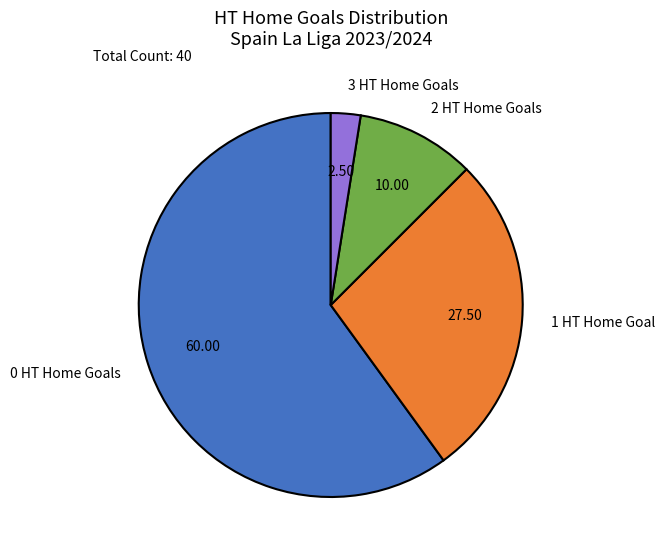

Which slice represents more than half of the pie?

0 HT Home Goals